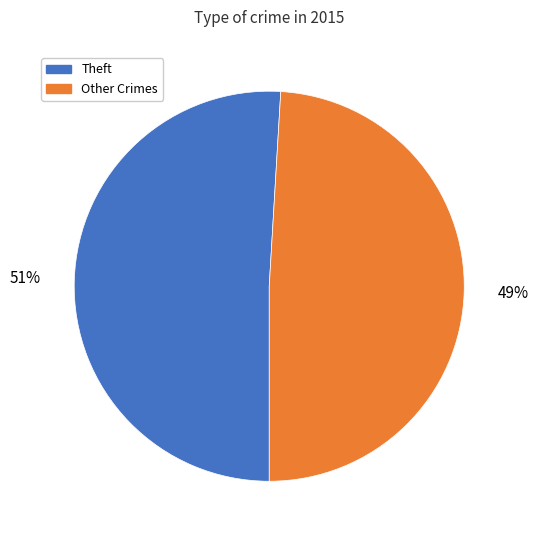

Is there a majority slice in this chart?

Yes